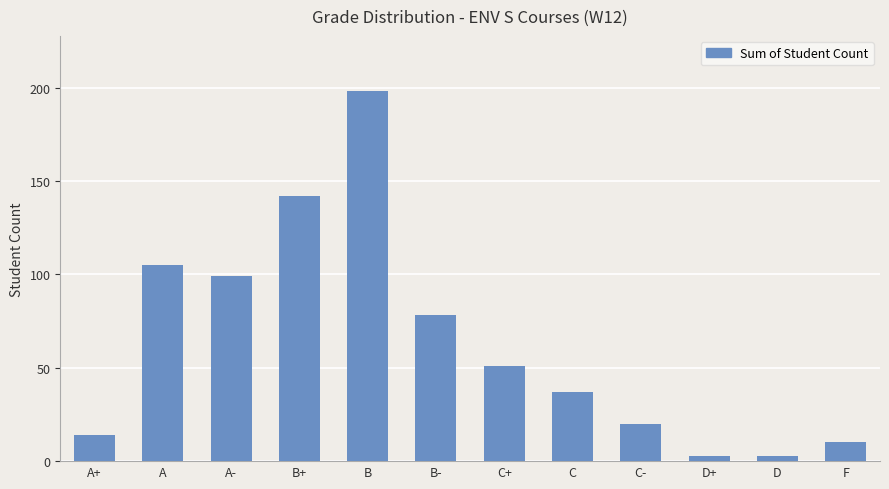

Reading left to right, list all the values displayed in this chart.

A+=14	A=105	A-=99	B+=142	B=198	B-=78	C+=51	C=37	C-=20	D+=3	D=3	F=10